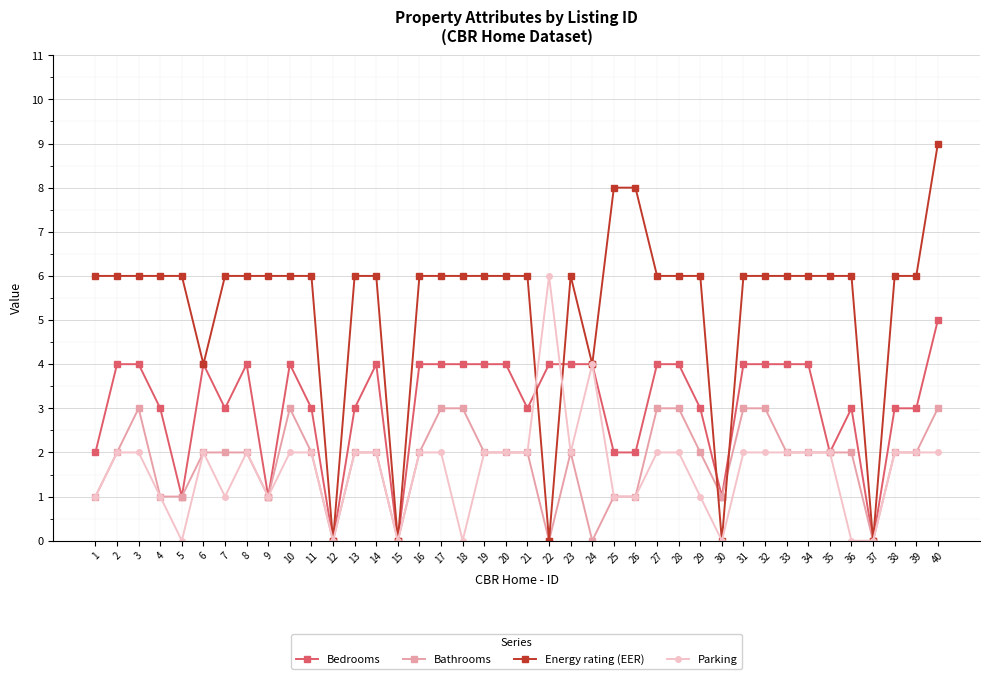

How many series are shown in this chart?

4